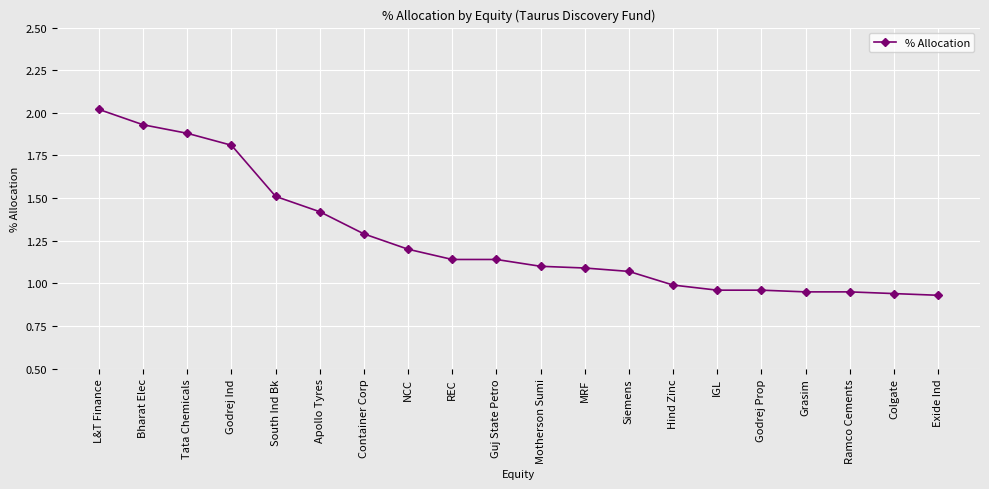

What is the change in value from Container Corp to IGL?

-0.3